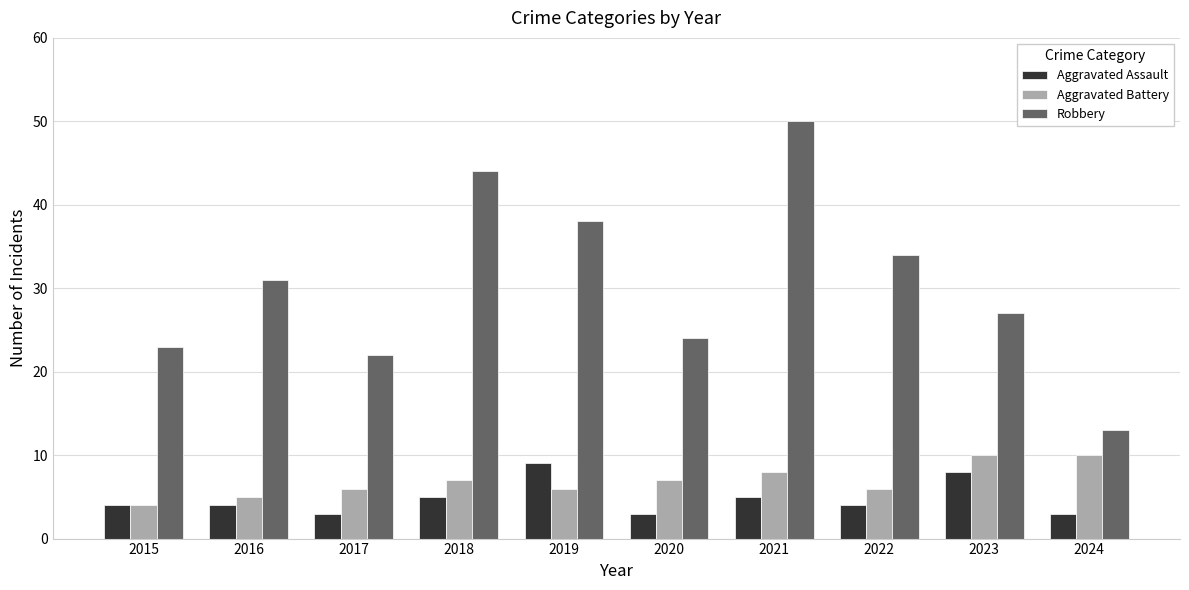

Is the value of Aggravated Battery at 2019 greater than the value of Aggravated Assault at 2021?

Yes